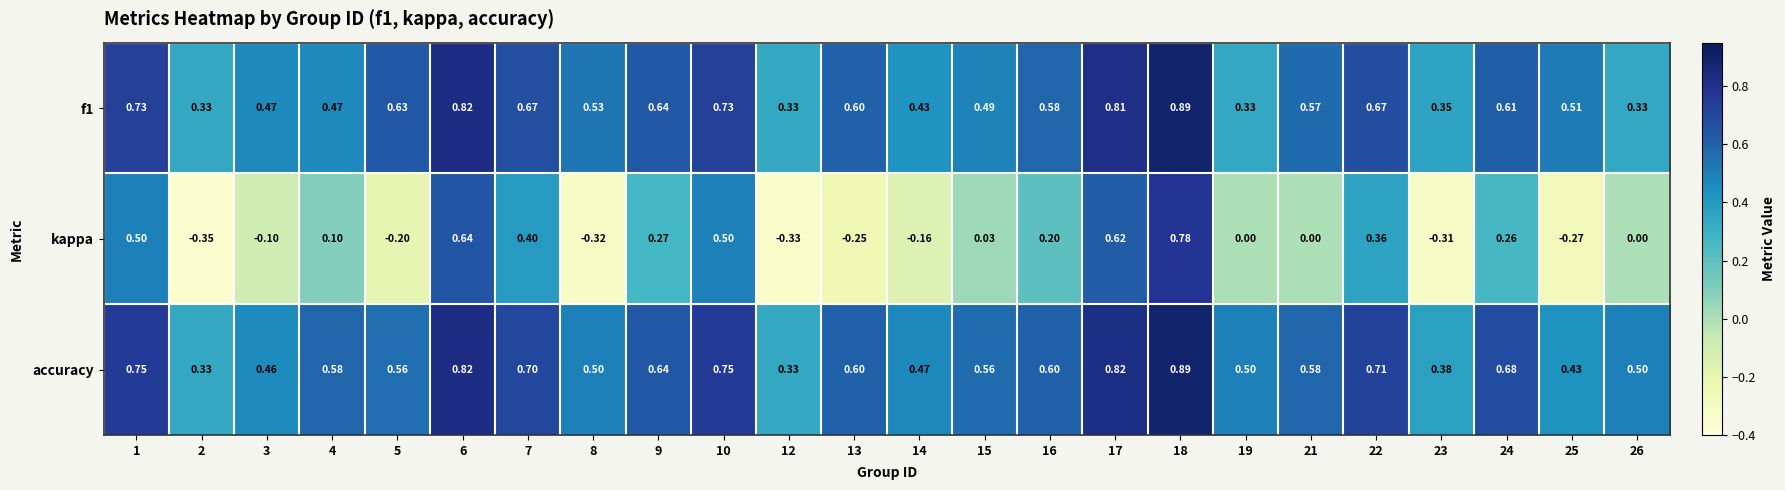

At how many categories does at least one series exceed 0?

24